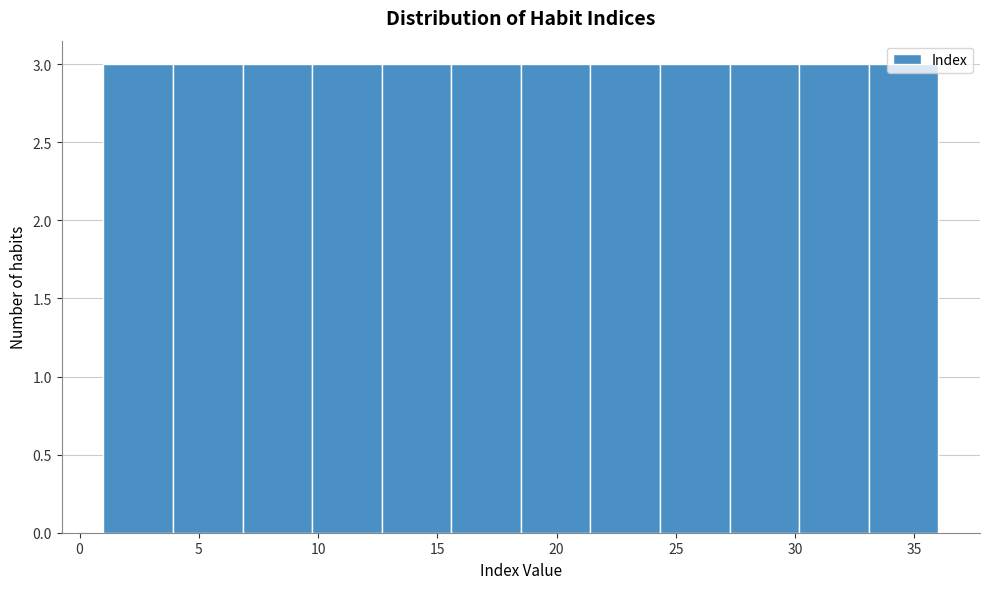

Reading left to right, transcribe this chart: for each bar, give the range it covers on the x-axis and its height. Neither the bar edges nor the heights are printed on the chart, so give them approximately, as read against the axes.

1.0 to 4.0: 3
4.0 to 7.0: 3
7.0 to 10.0: 3
10.0 to 12.5: 3
12.5 to 15.5: 3
15.5 to 18.5: 3
18.5 to 21.5: 3
21.5 to 24.5: 3
24.5 to 27.5: 3
27.5 to 30.0: 3
30.0 to 33.0: 3
33.0 to 36.0: 3